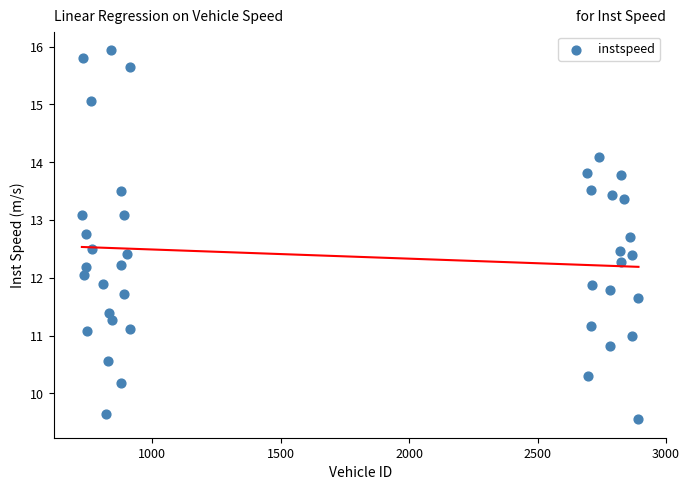

What is the range of Y values (max minus min)?

6.4